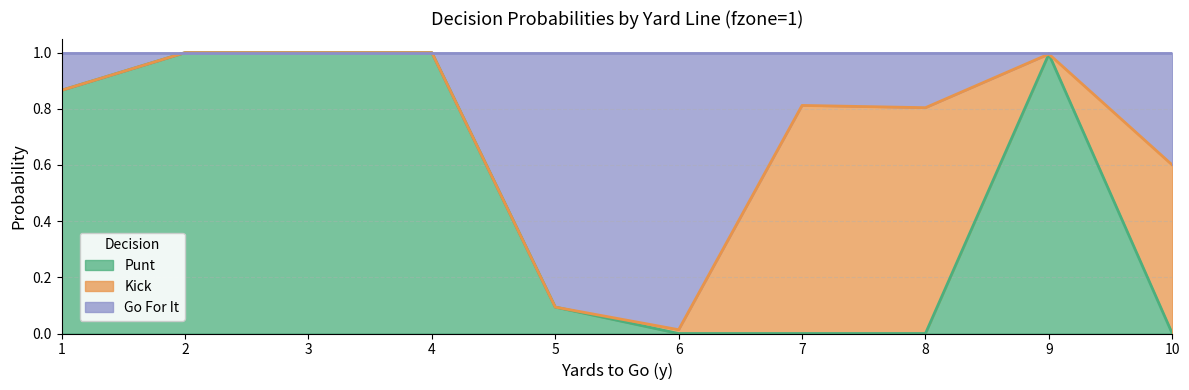

Is it true that Punt equals 0.5 at 7?

False